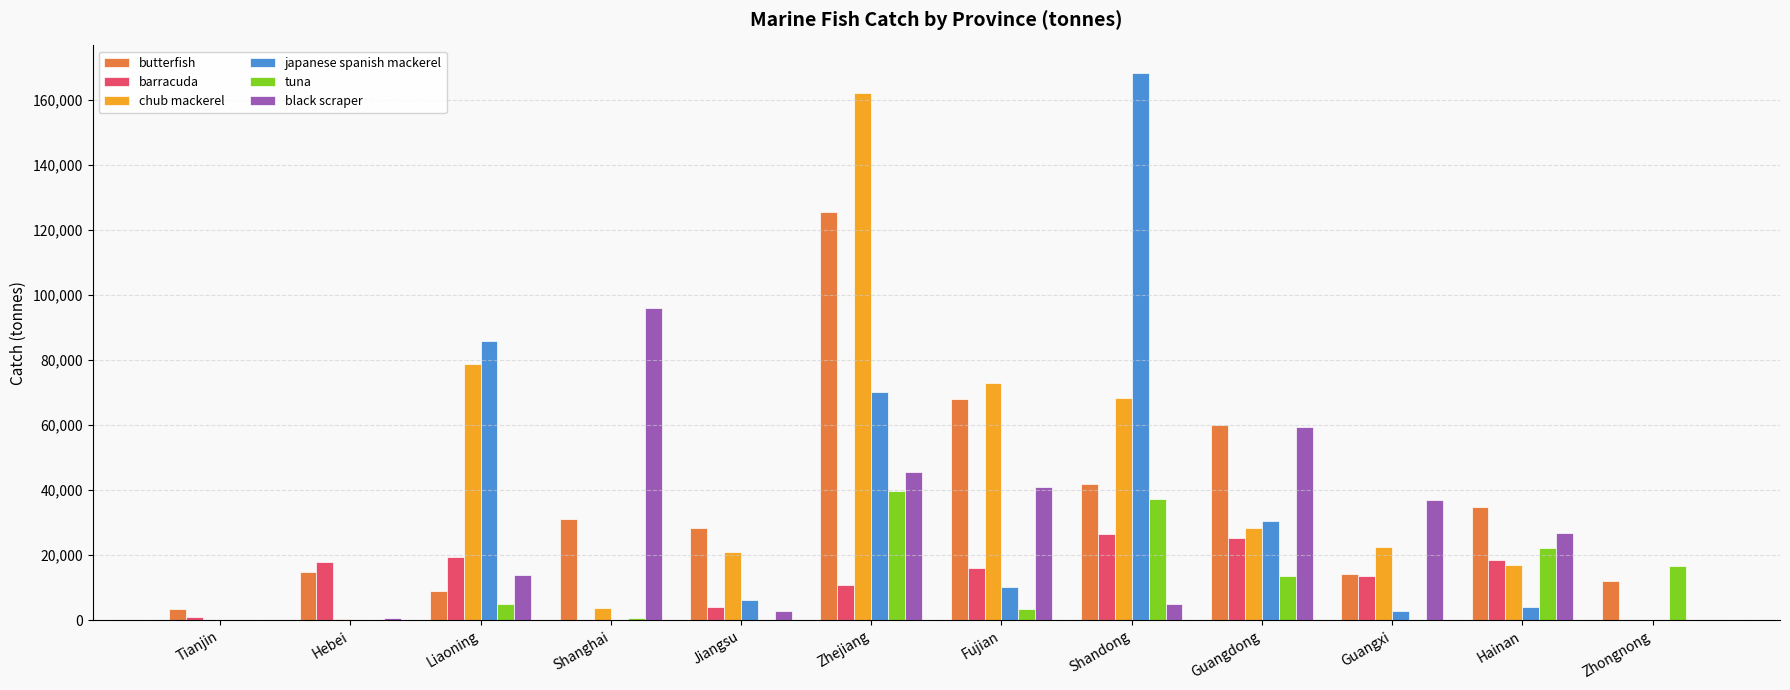

The value of japanese spanish mackerel at Guangdong is 42383. True or false?

False